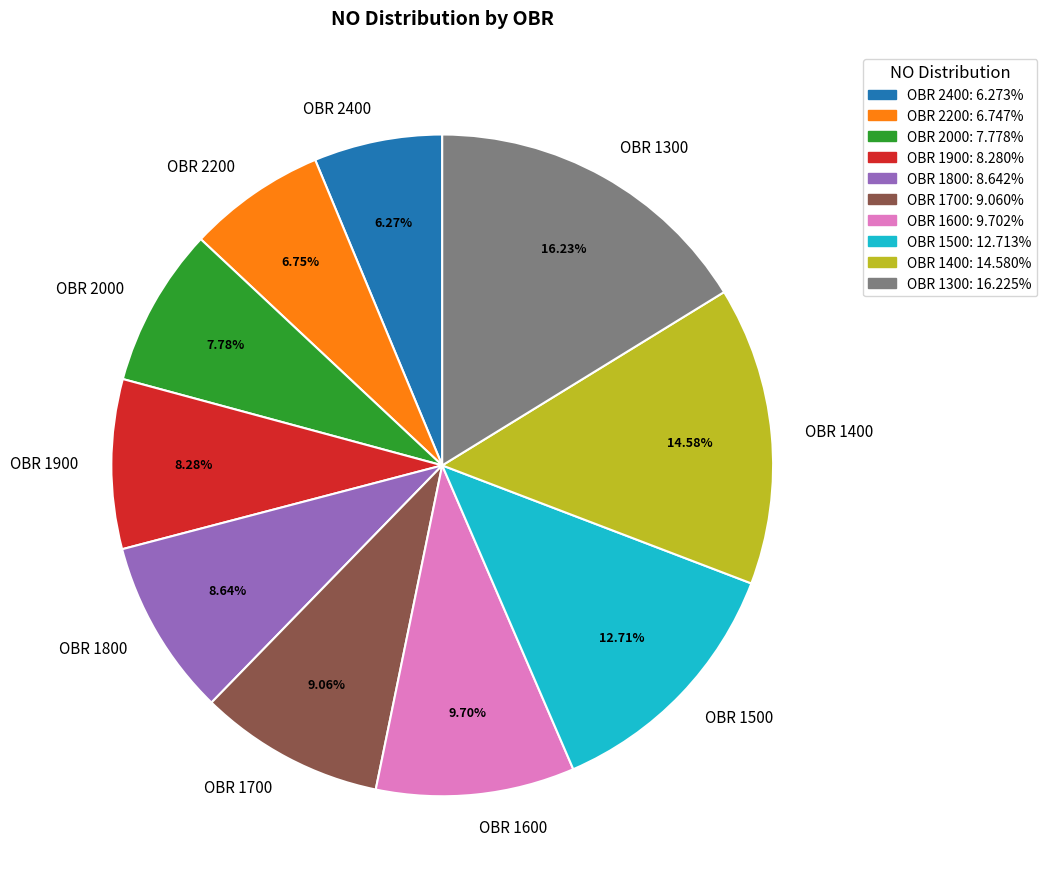

Does OBR 1500 represent more than half of the total?

No